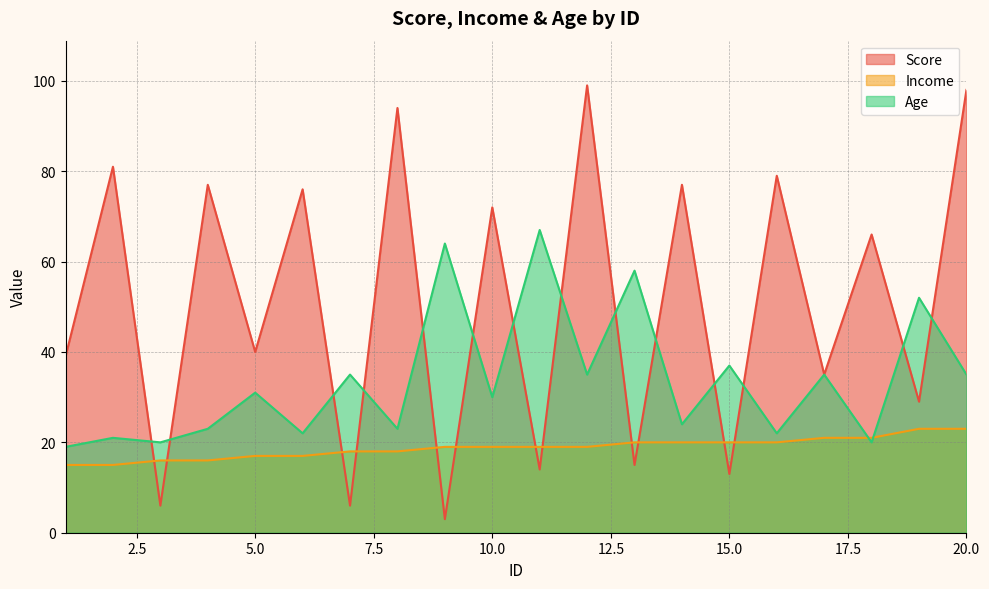

How many distinct data groups are displayed?

3